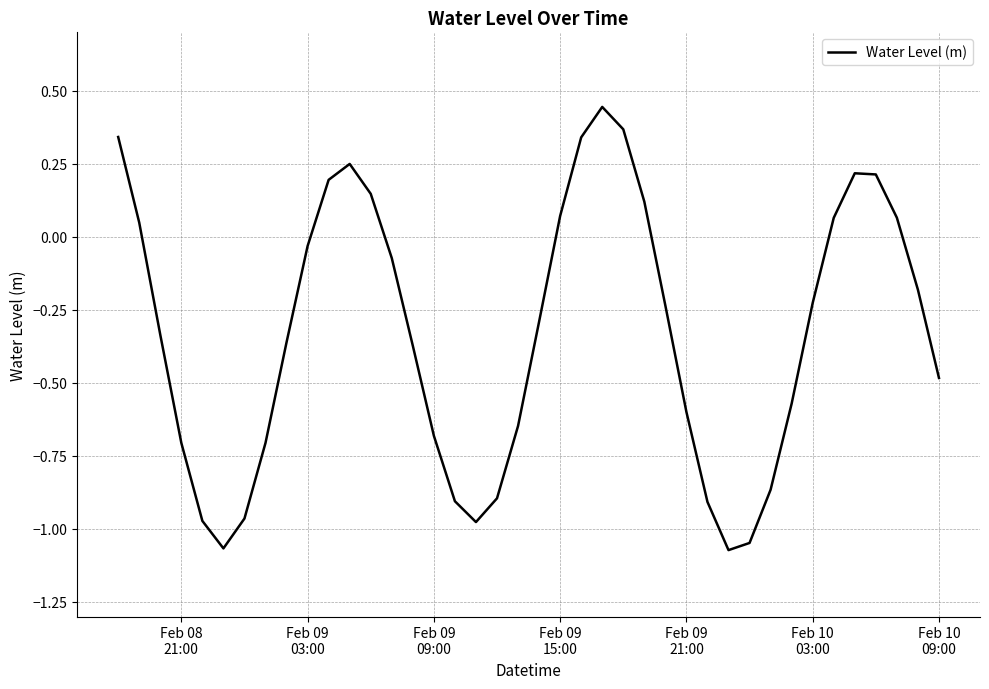

What is the sum of all values?

-13.3